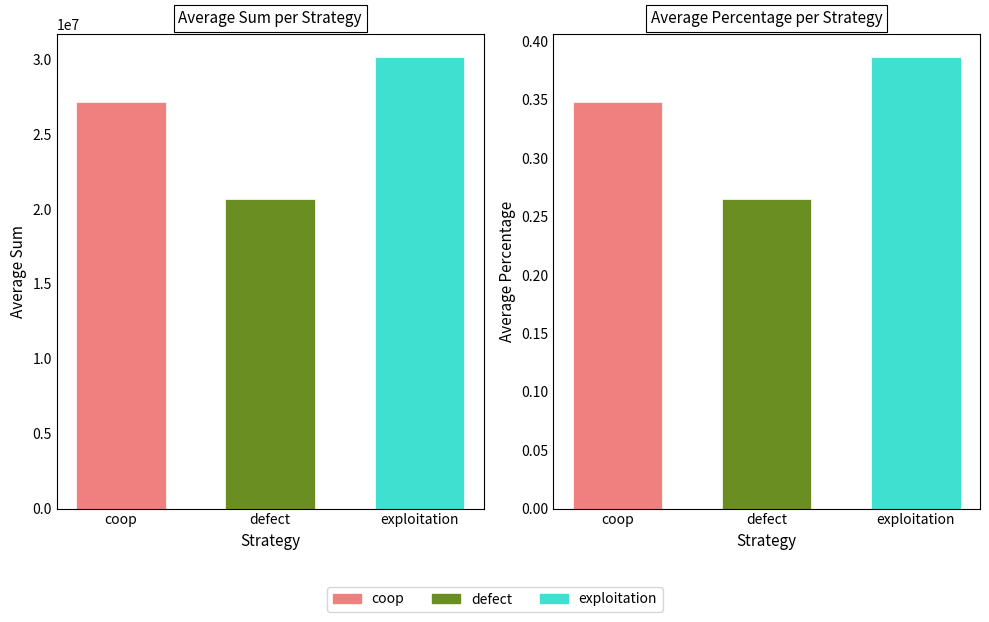

What is the maximum value for average_percentage?

0.4